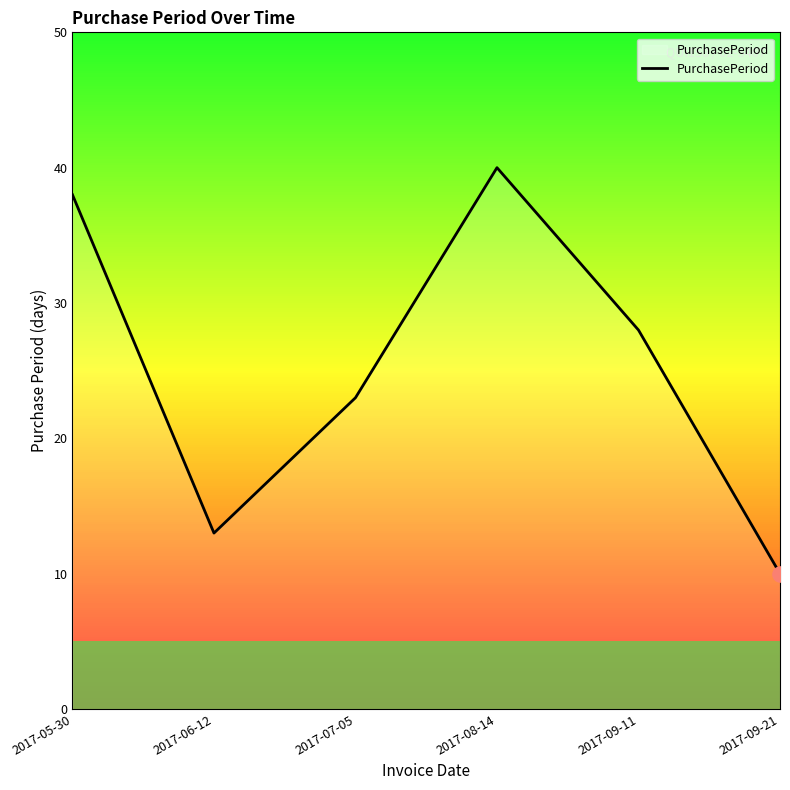

Between 2017-05-30 and 2017-07-05, which is larger?

2017-05-30